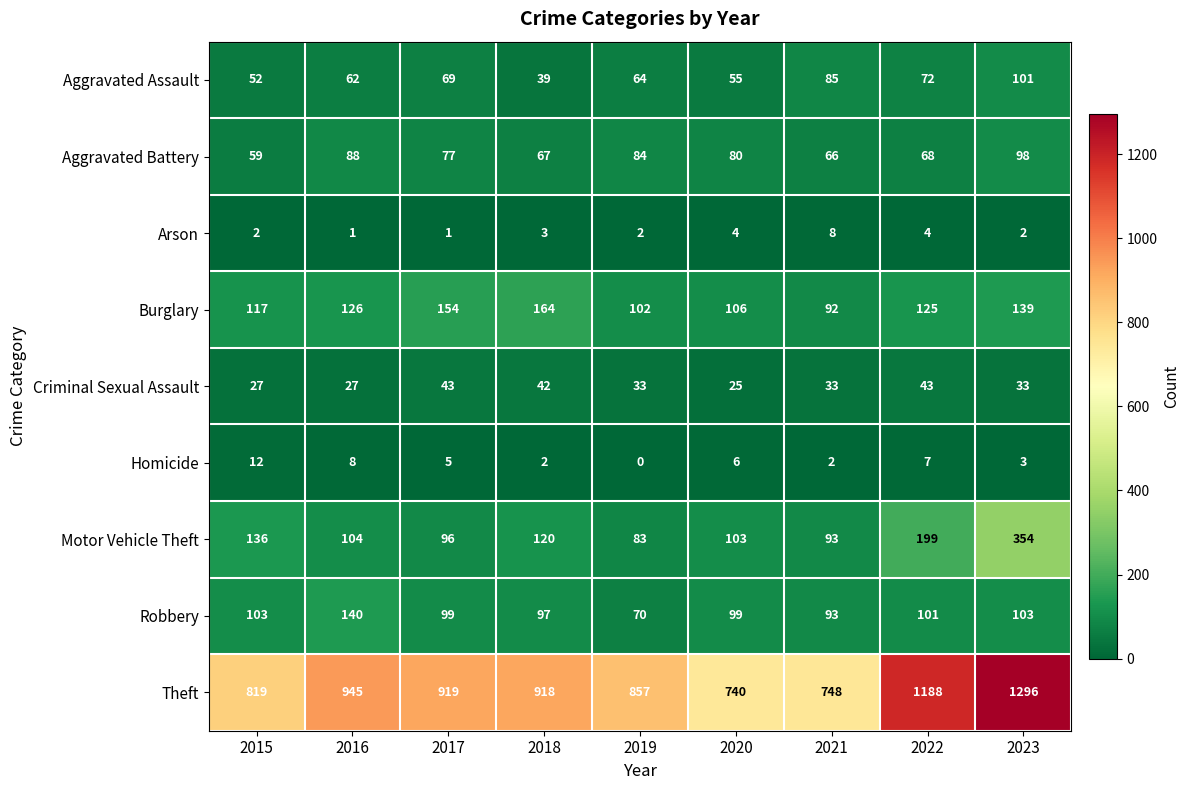

Is it true that Aggravated Assault equals 97 at 2020?

False